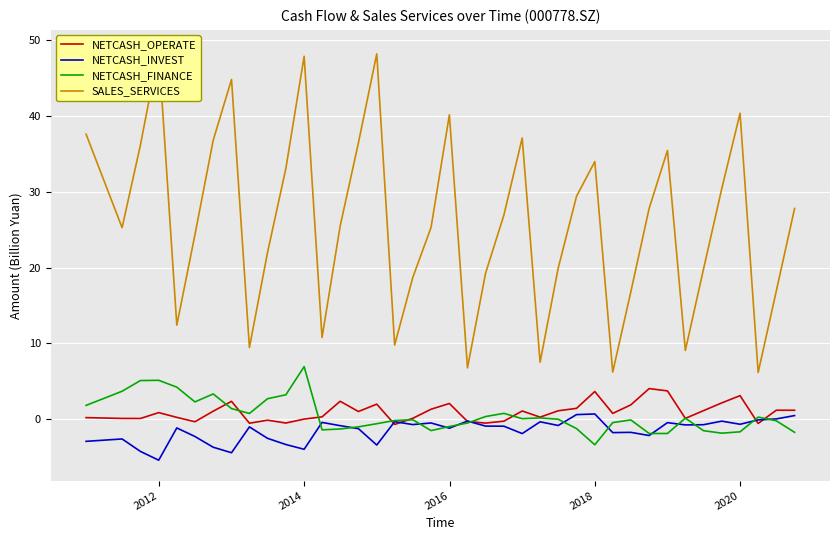

What is the maximum value for NETCASH_OPERATE?

4.1